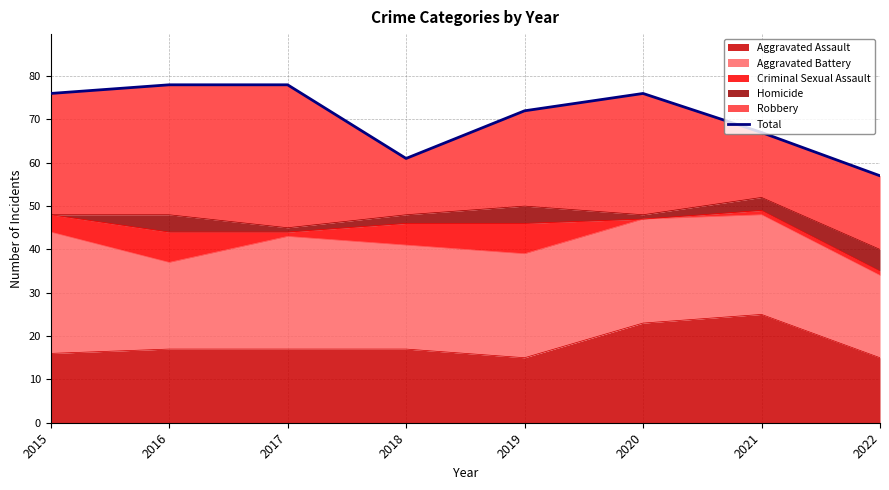

What is the value of the 2nd point from the left?

78